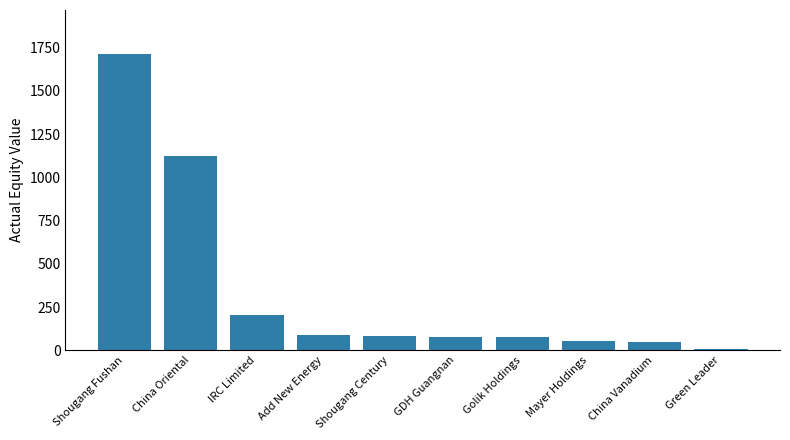

What is the greatest value displayed?

1710.3